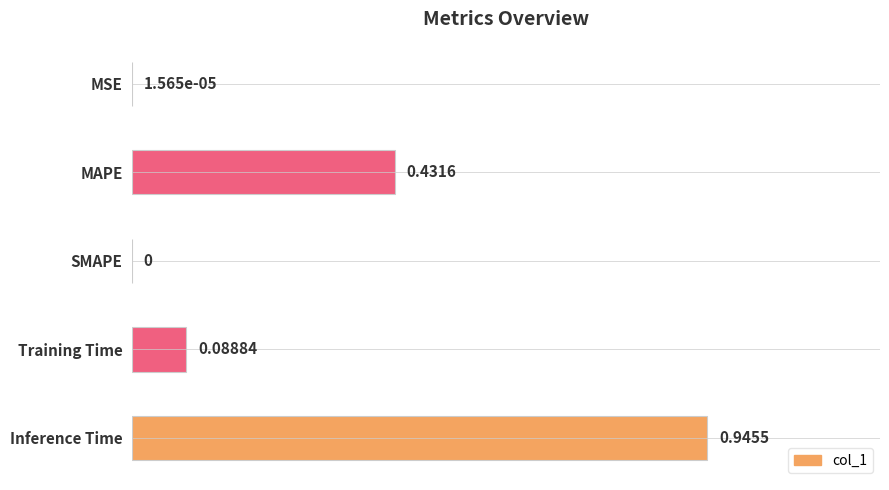

What is the sum of all values?

1.5